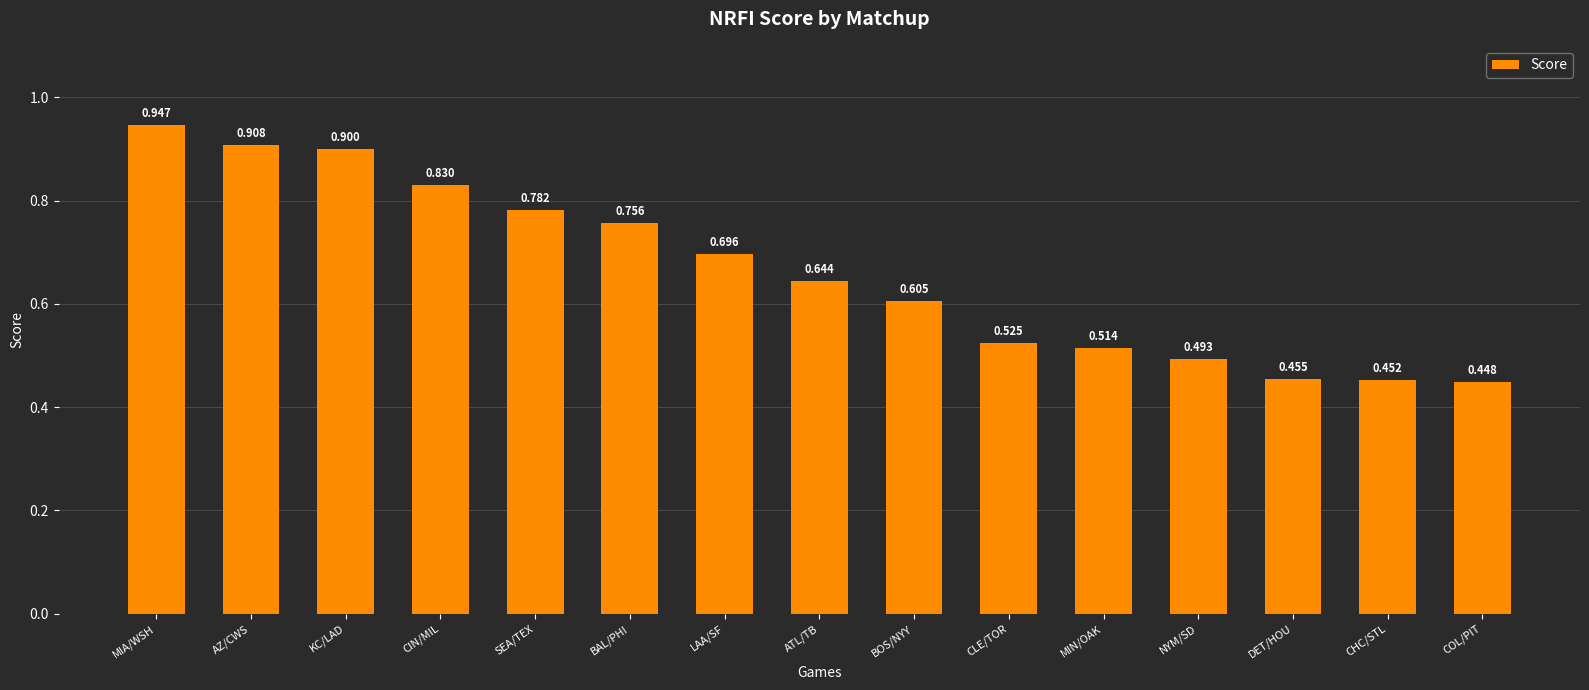

What is the change in value from CIN/MIL to BOS/NYY?

-0.2